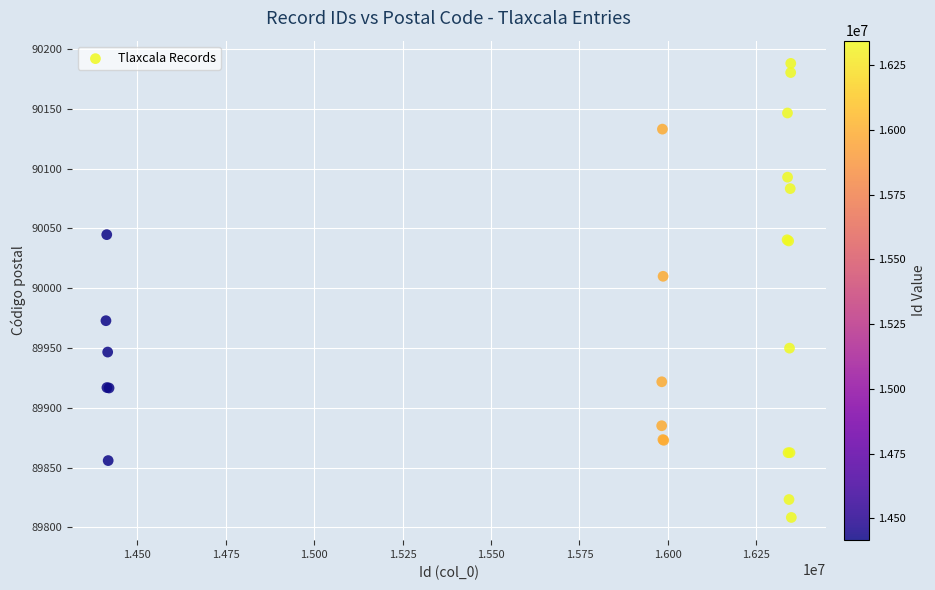

What Y value in the scatter plot is closest to 89998?

90009.9